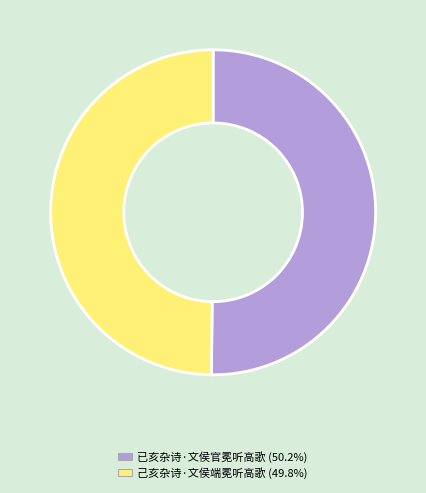

Do 已亥杂诗·文侯官冕听高歌 and 己亥杂诗·文侯端冕听高歌 together represent more than half of the pie?

Yes